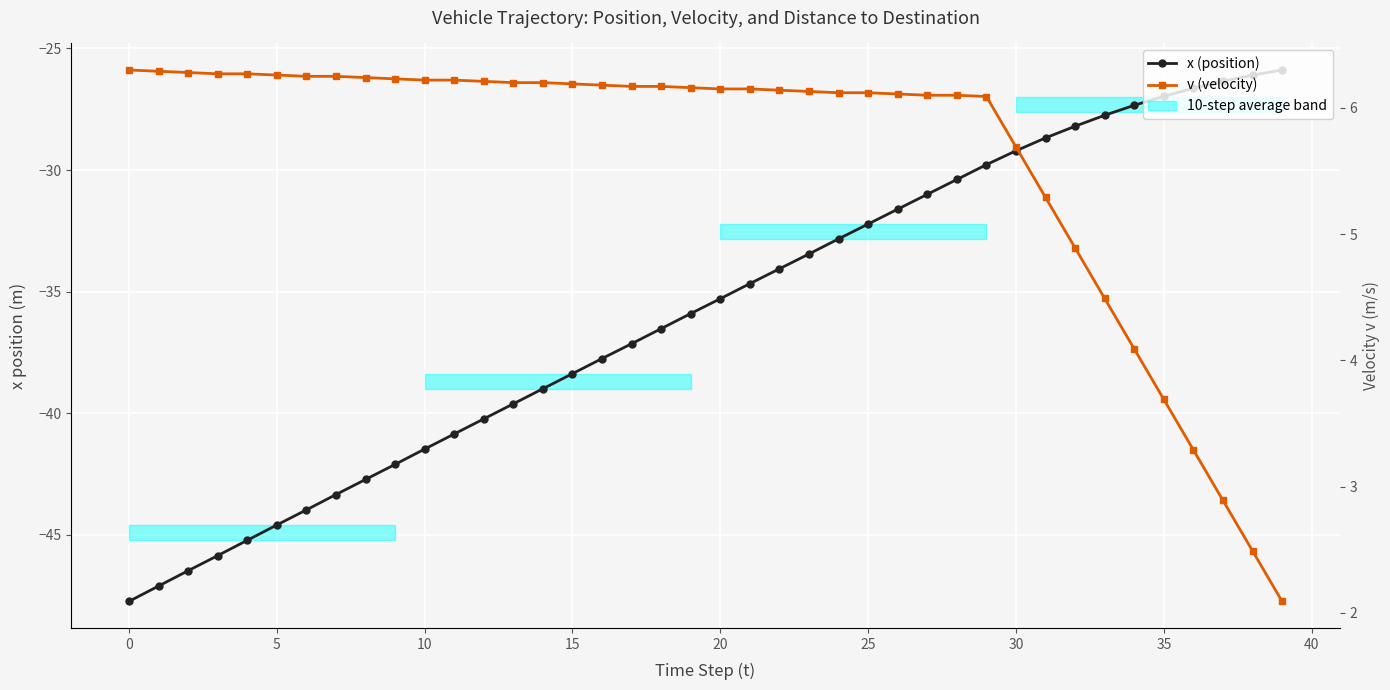

What is the smallest value displayed?

-47.7